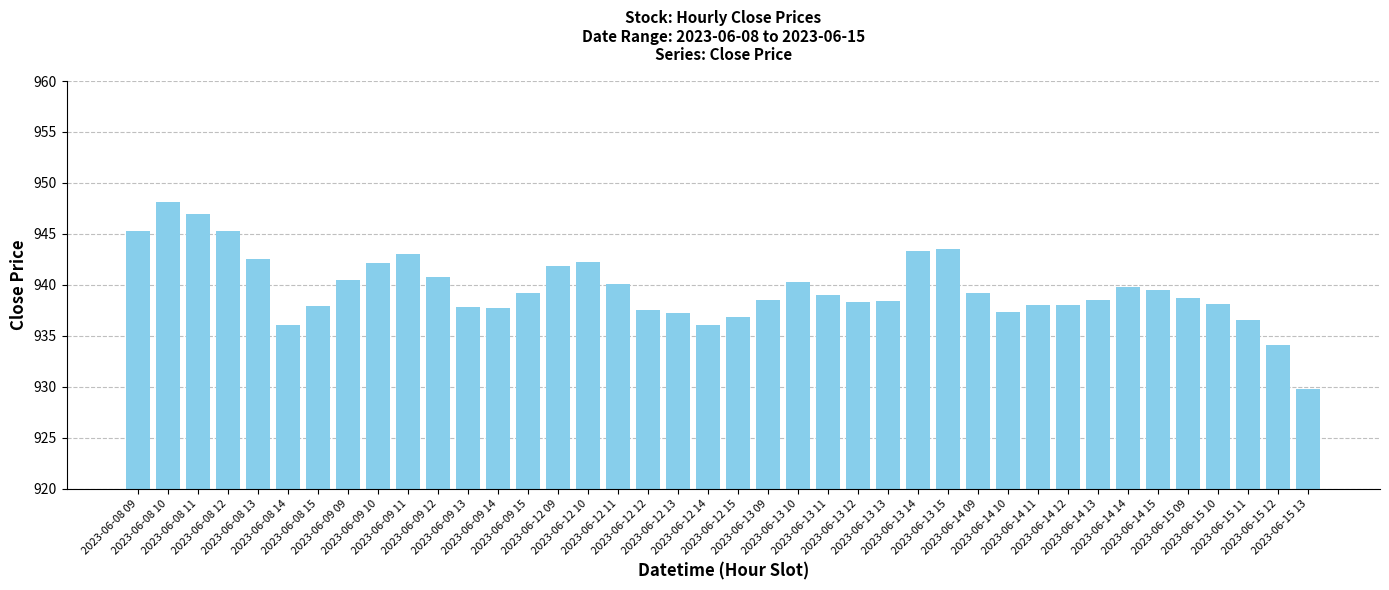

What is the approximate value at 2023-06-08 10?

948.1